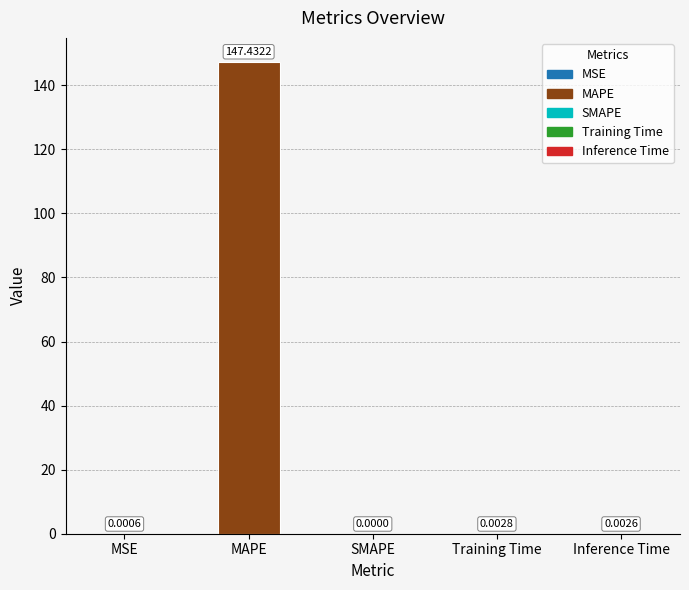

The chart shows a value of 0.0 at Inference Time. True or false?

True